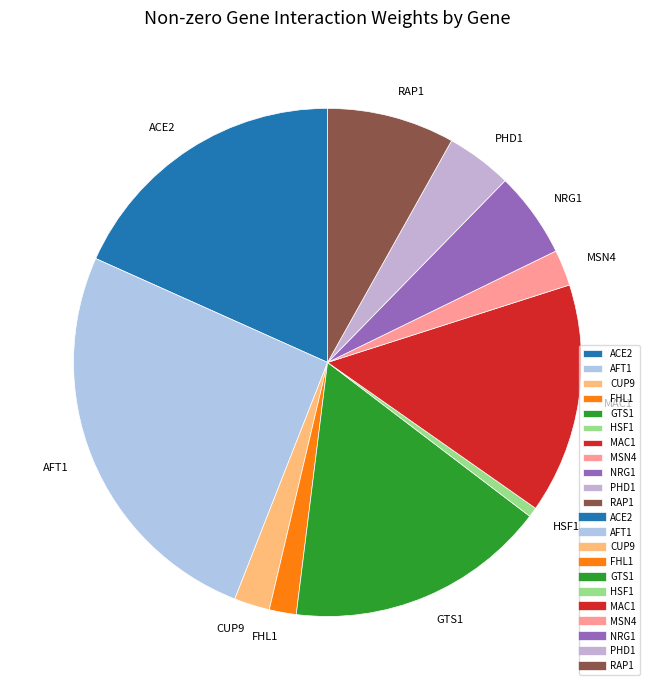

Do RAP1 and CUP9 together represent more than half of the pie?

No